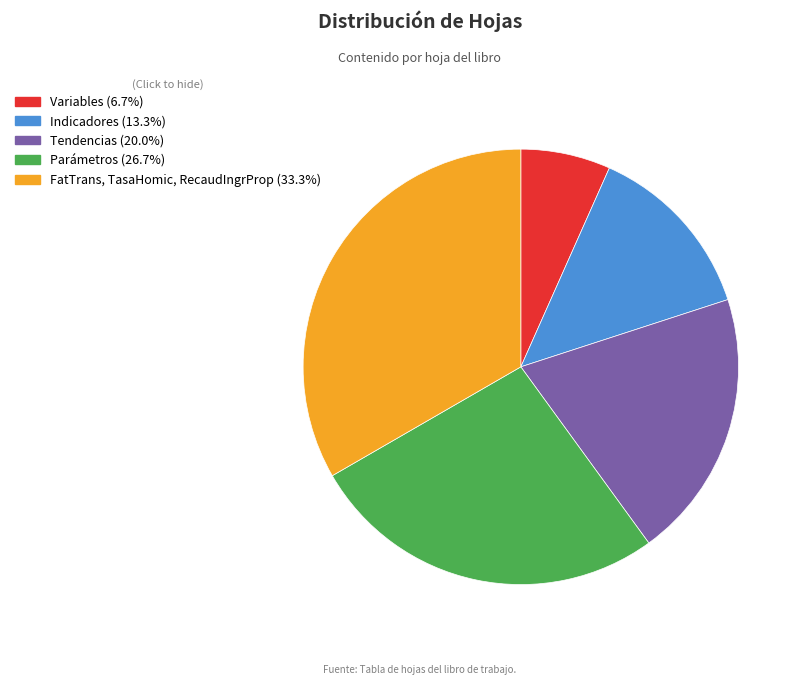

What is the ratio of the value at Parámetros to the value at Indicadores?

2.0